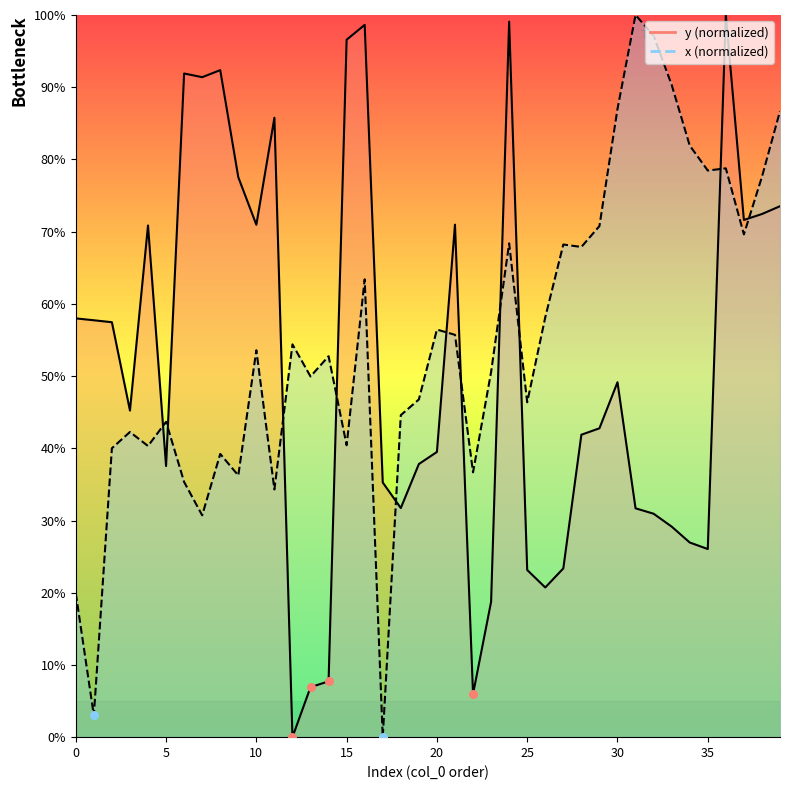

Which series has the widest spread of Y values?

y